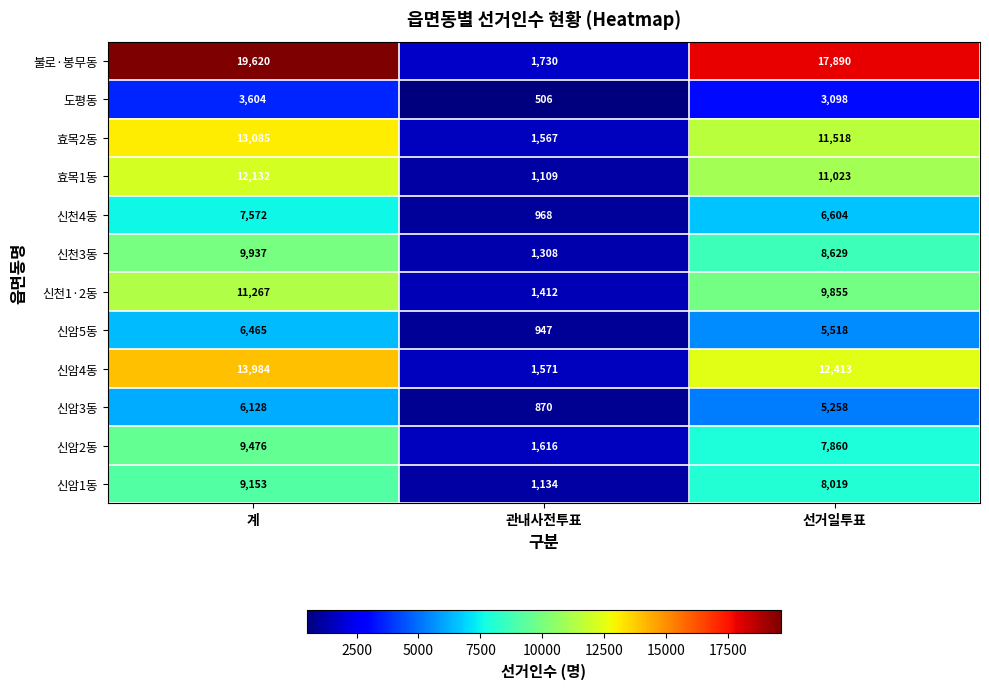

At which label does 도평동 first exceed 3098?

계